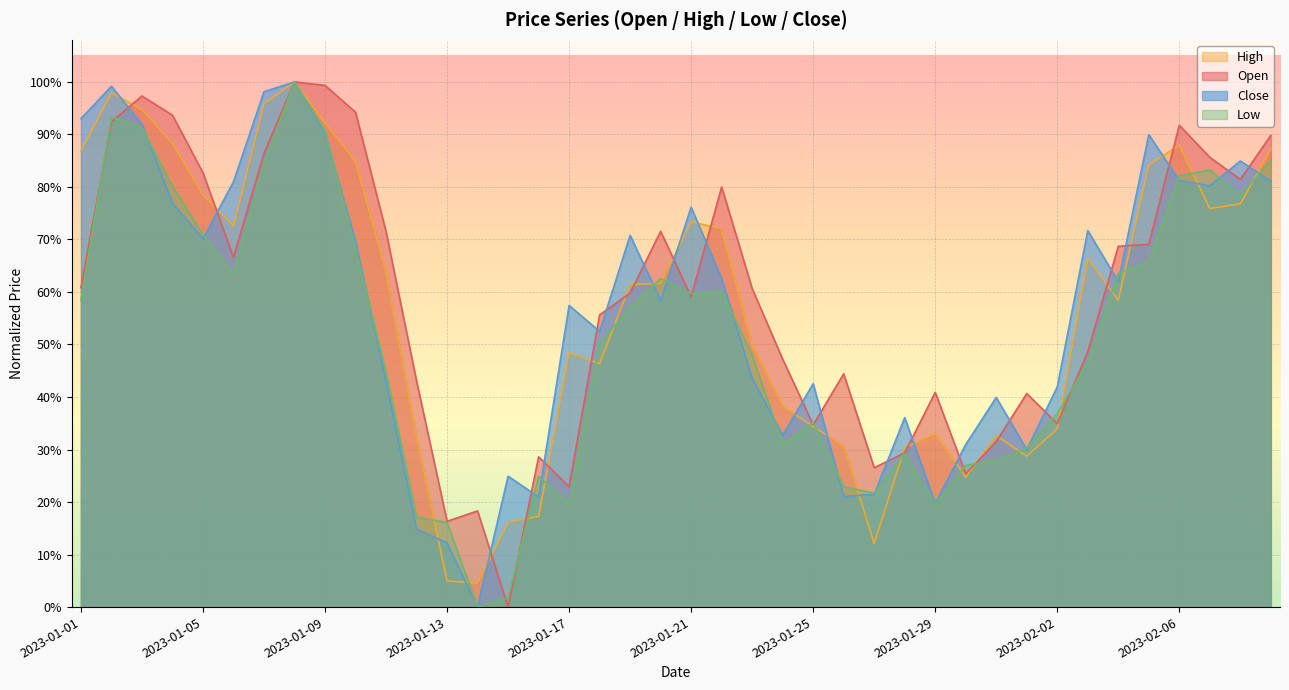

True or false: Low and Open cross at least once.

True